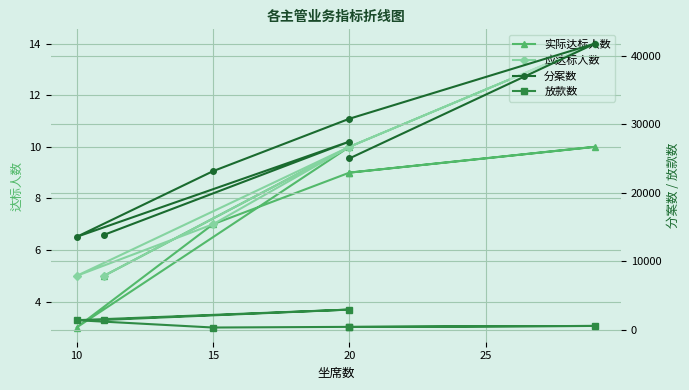

Reading right to left, what are all the values shown in this chart?

实际达标人数: 5	10	3	7	9	10	9
应达标人数: 5	10	5	7	10	14	10
分案数: 13870	27504	13580	23180	30840	41819	25044
放款数: 1451	2963	1413	342	438	574	420